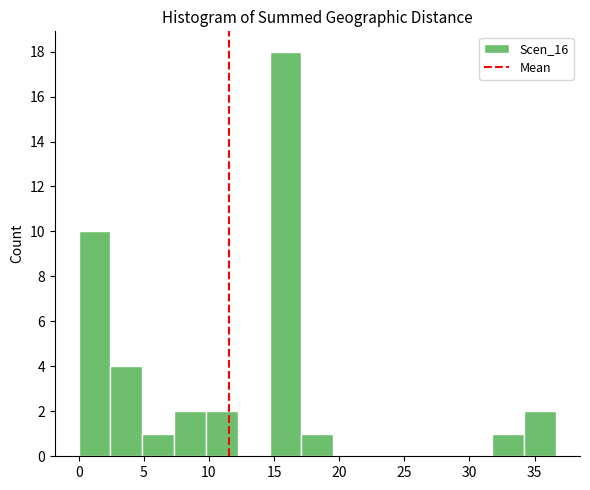

Over which range of the x-axis is the bar tallest?

14.5 to 17.0